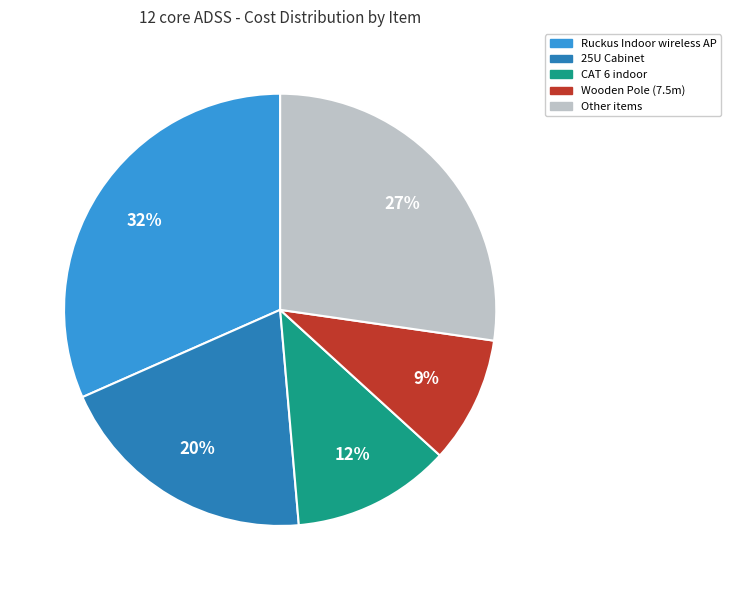

Rank the categories by value from lowest to highest.

Wooden Pole (7.5m), CAT 6 indoor, 25U Cabinet, Other items, Ruckus Indoor wireless AP